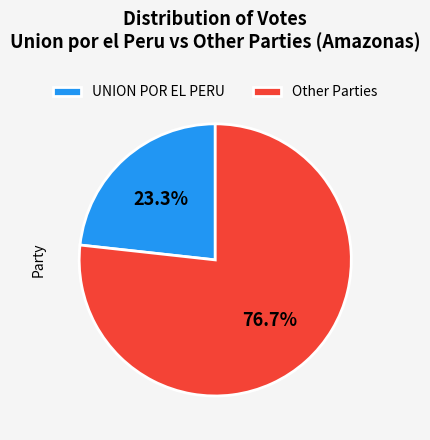

Between Other Parties and UNION POR EL PERU, which is larger?

Other Parties